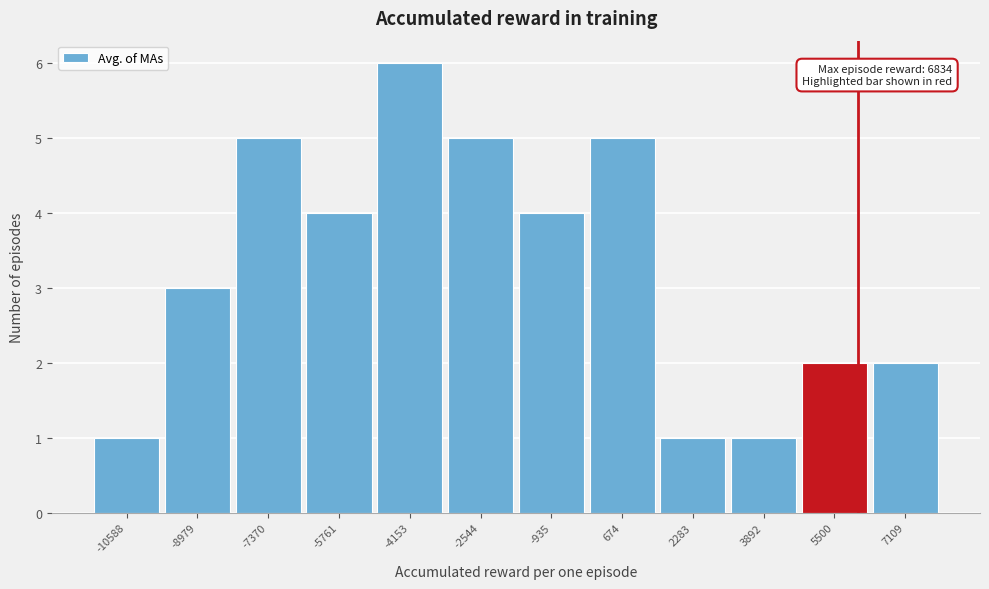

Reading left to right, extract all data points from this chart.

1	3	5	4	6	5	4	5	1	1	2	2